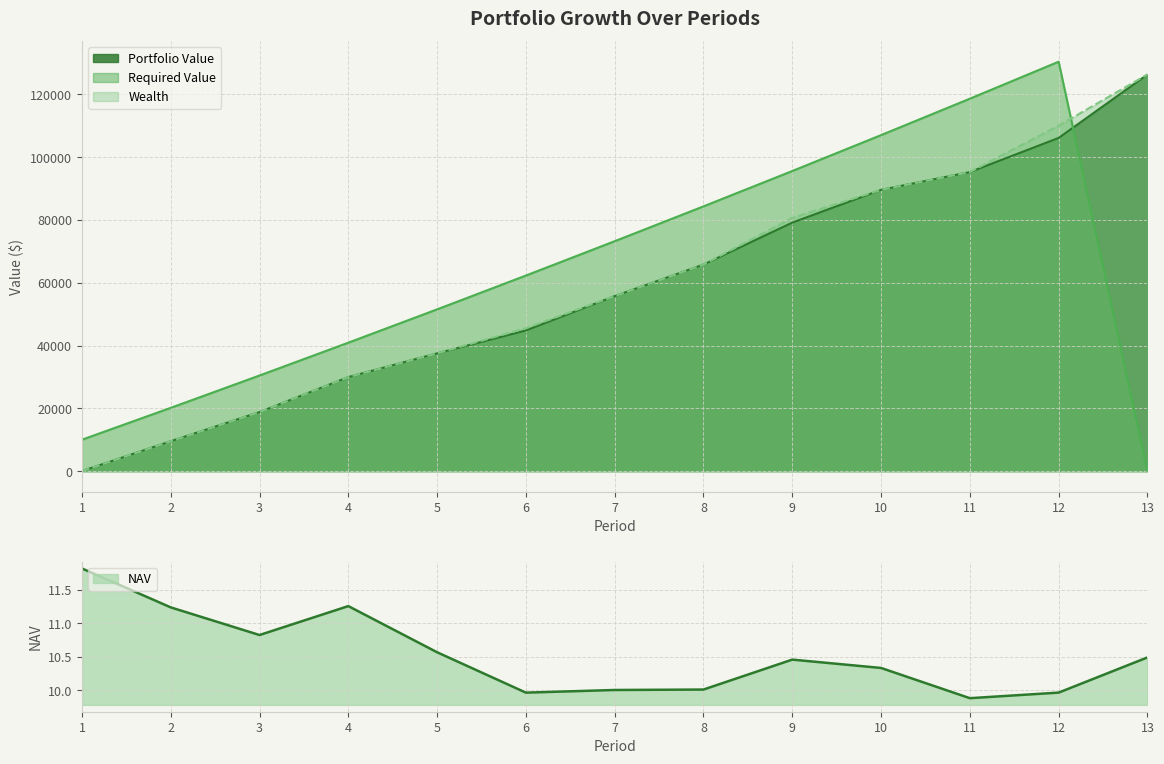

How many times do Required Value and Portfolio Value cross each other?

1